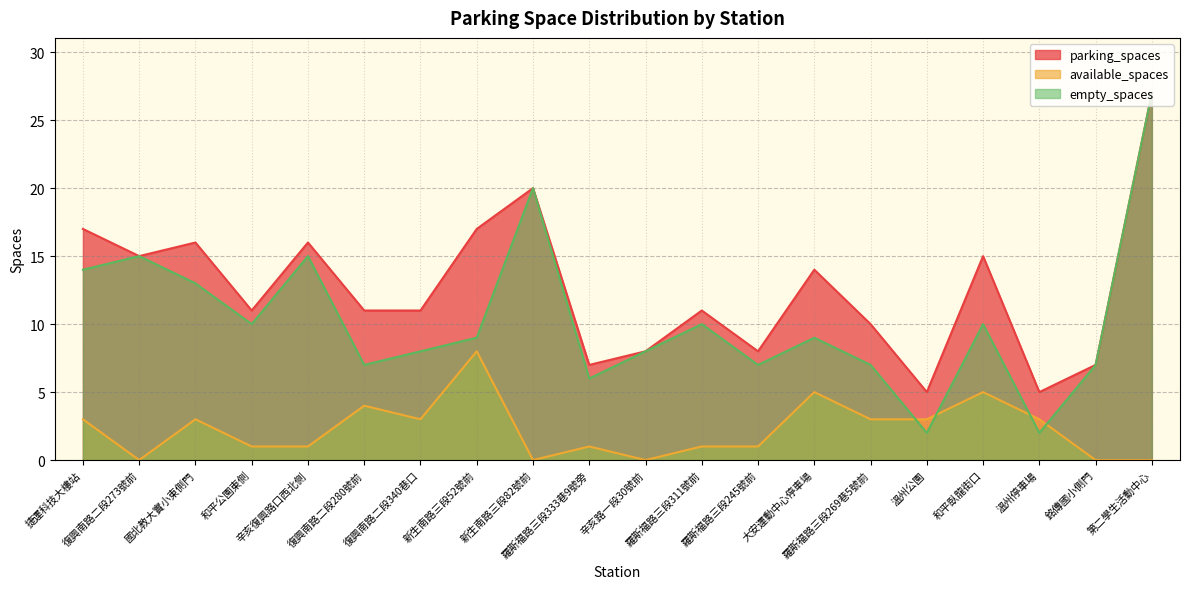

Reading right to left, transcribe all the data shown in this chart.

parking_spaces: 27	7	5	15	5	10	14	8	11	8	7	20	17	11	11	16	11	16	15	17
available_spaces: 0	0	3	5	3	3	5	1	1	0	1	0	8	3	4	1	1	3	0	3
empty_spaces: 27	7	2	10	2	7	9	7	10	8	6	20	9	8	7	15	10	13	15	14